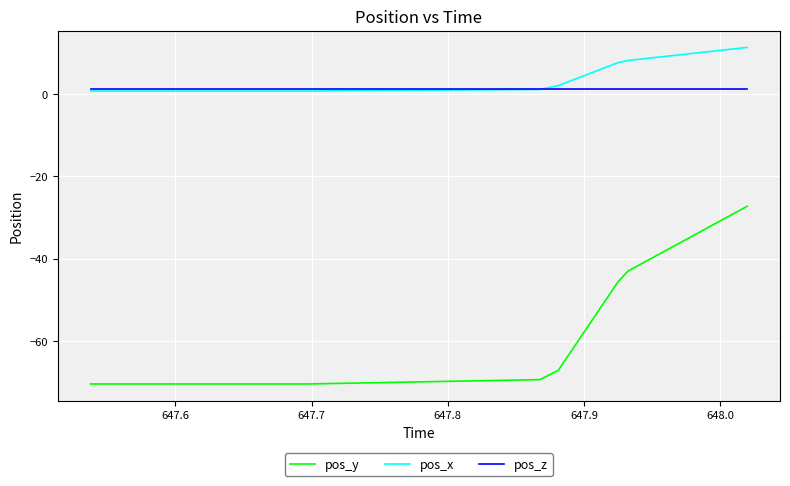

What is the minimum value shown in the chart?

-70.5